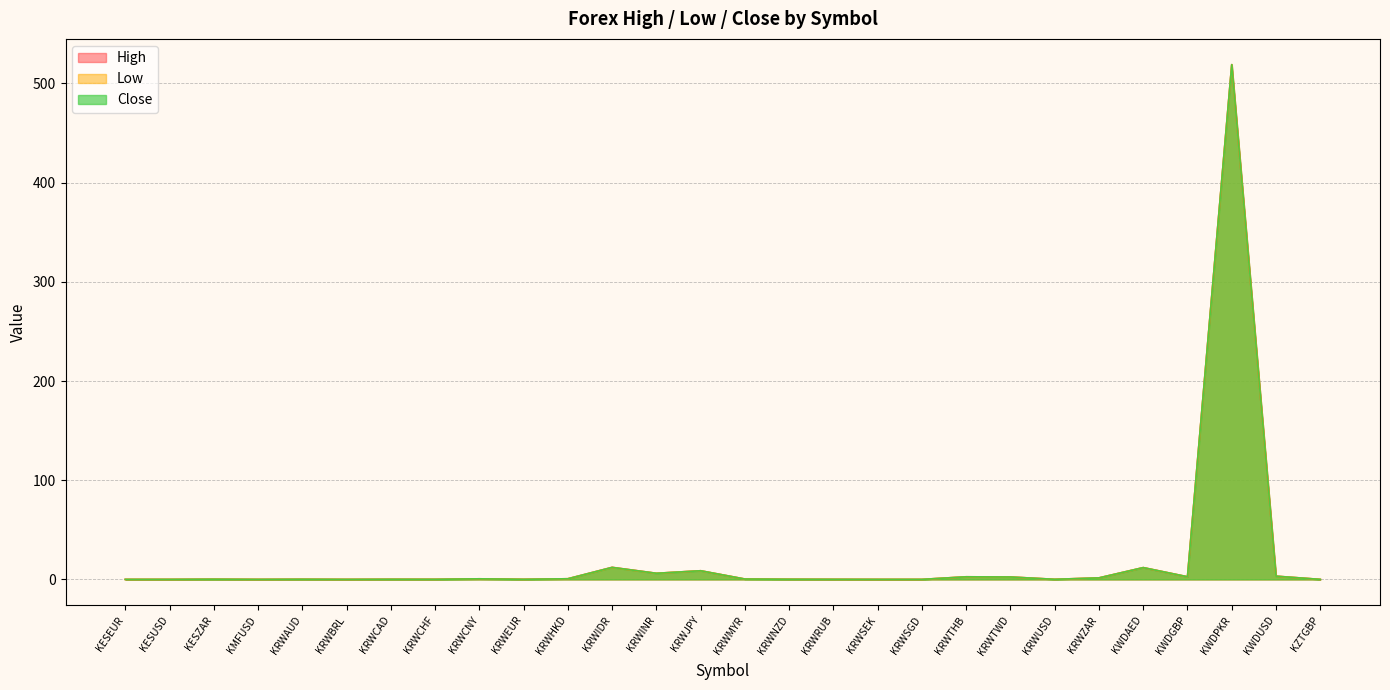

What is the average value of the High series?

20.5